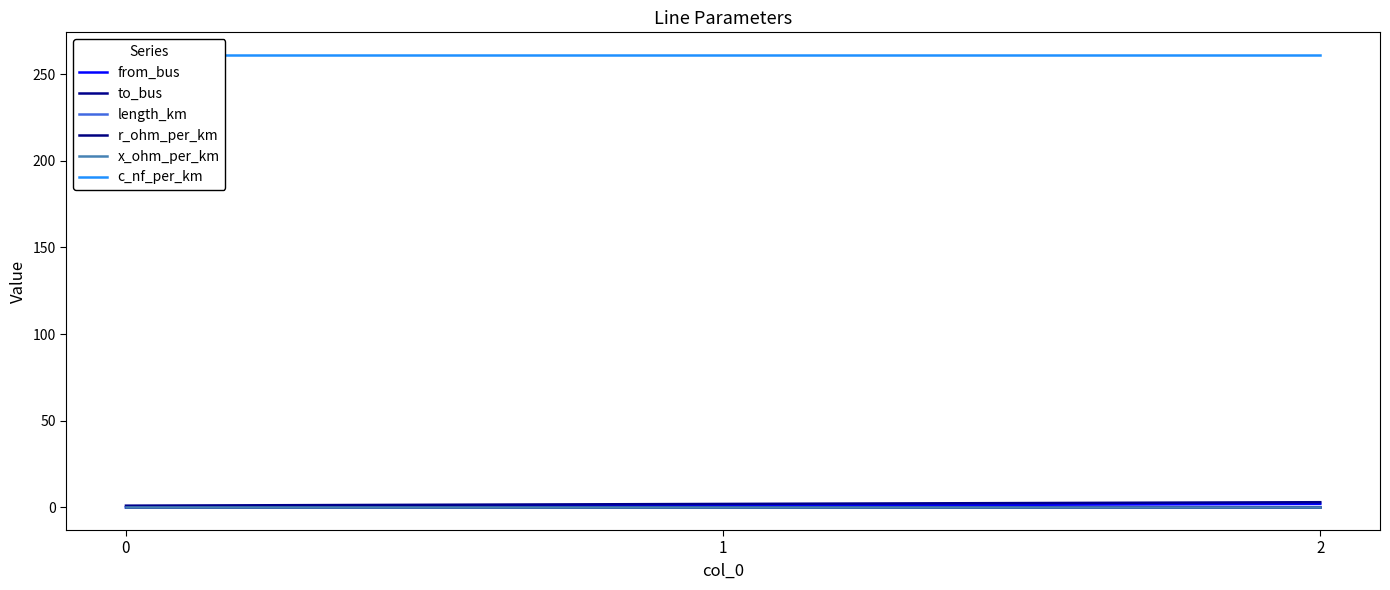

Which series has the largest total across all categories?

c_nf_per_km